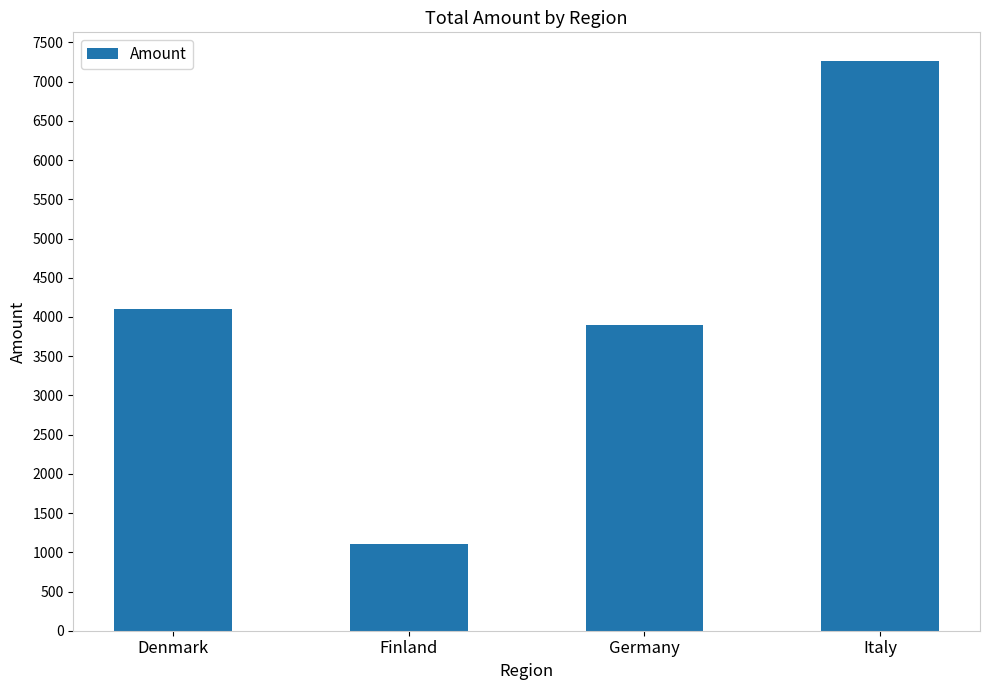

What is the change in value from Finland to Germany?

+2787.7